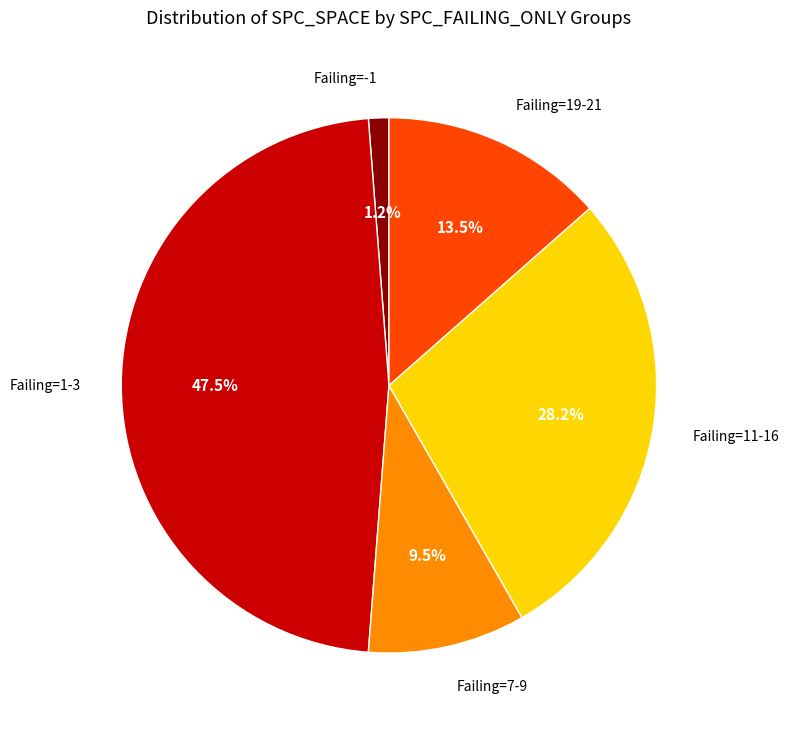

Which has a higher value, Failing=-1 or Failing=19-21?

Failing=19-21